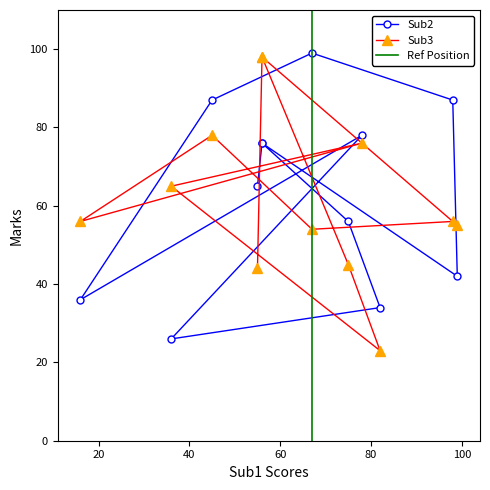

What is the maximum value for Sub2?

99